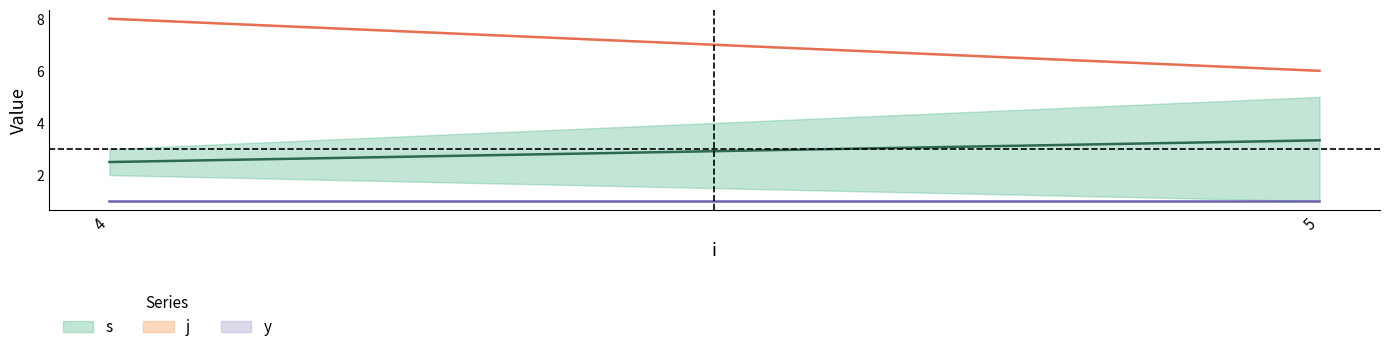

What is the spread (max minus min) of values at 5?

5